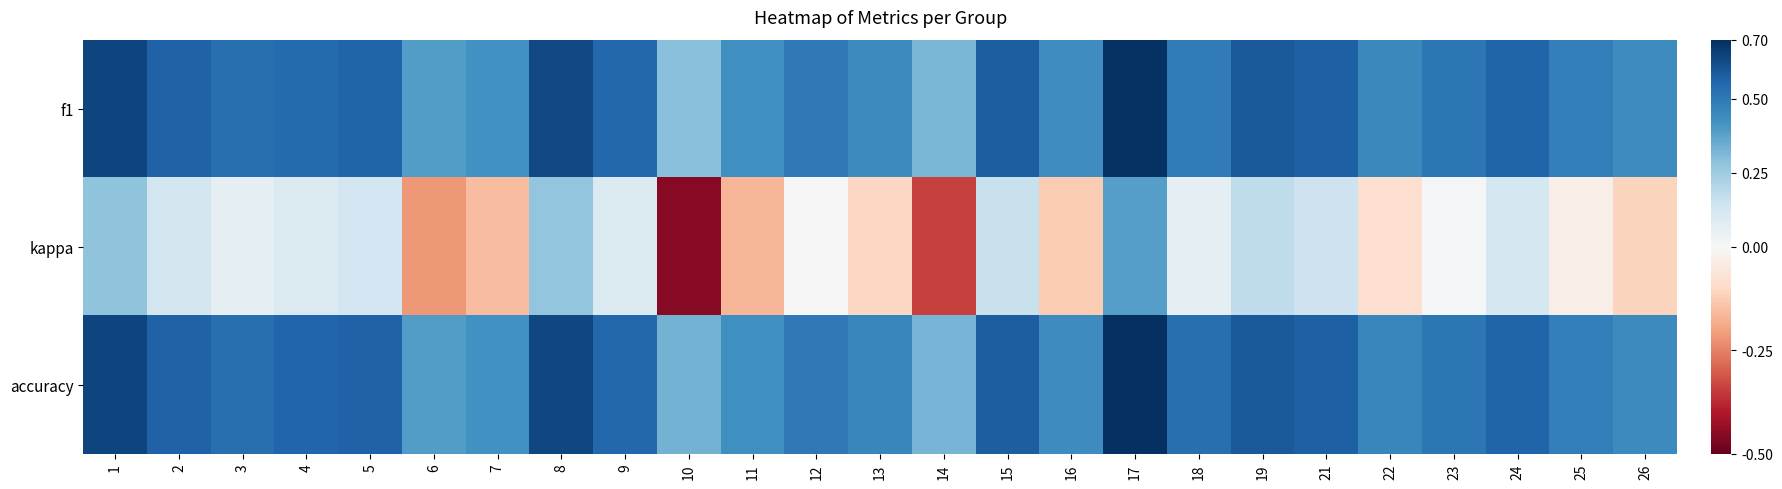

What is the minimum value shown in the chart?

-0.5